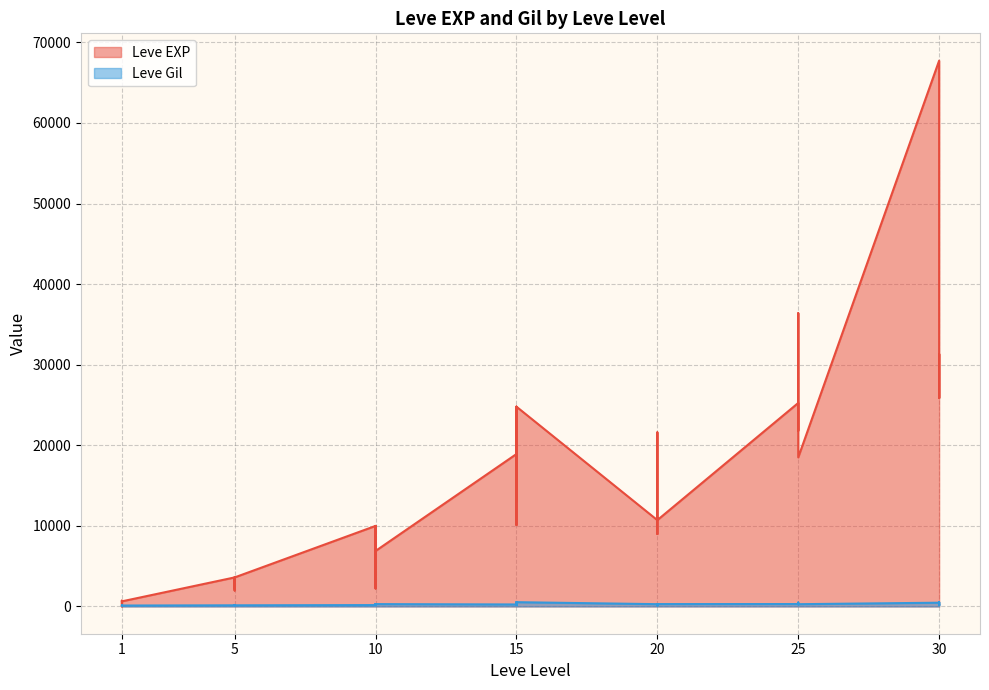

Count the number of data series in this chart.

2